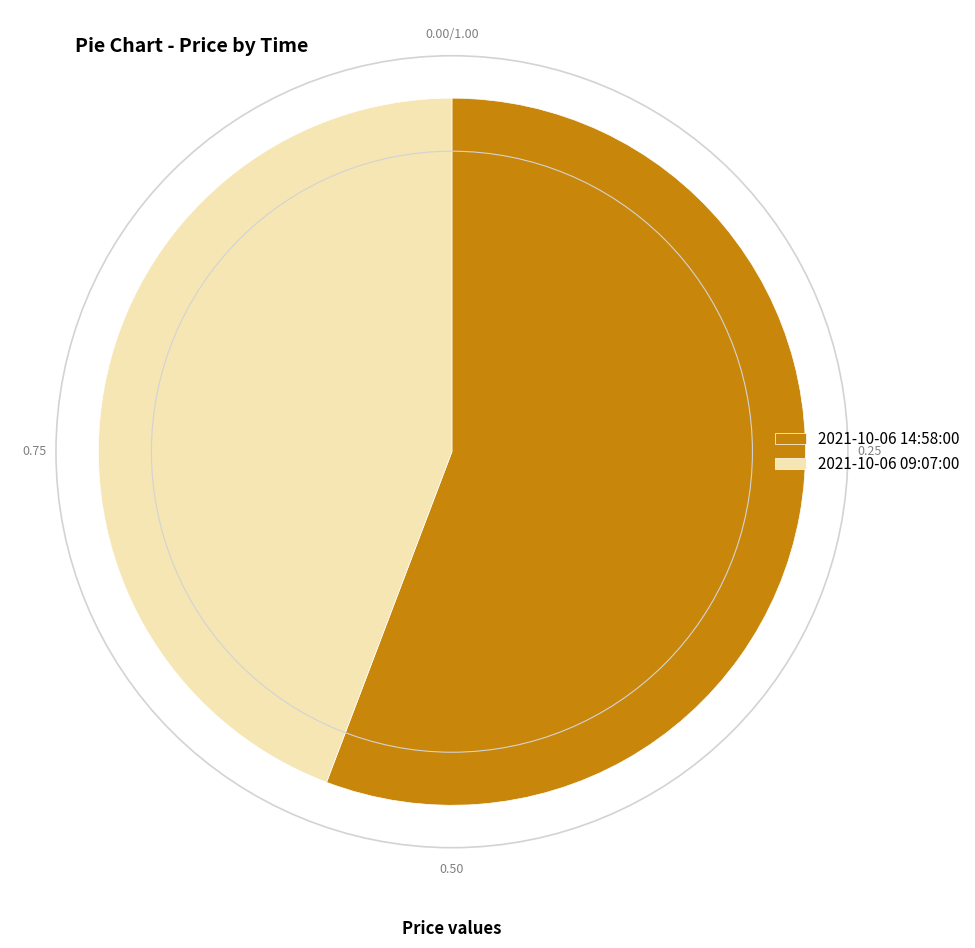

Which has a higher value, 2021-10-06 14:58:00 or 2021-10-06 09:07:00?

2021-10-06 14:58:00